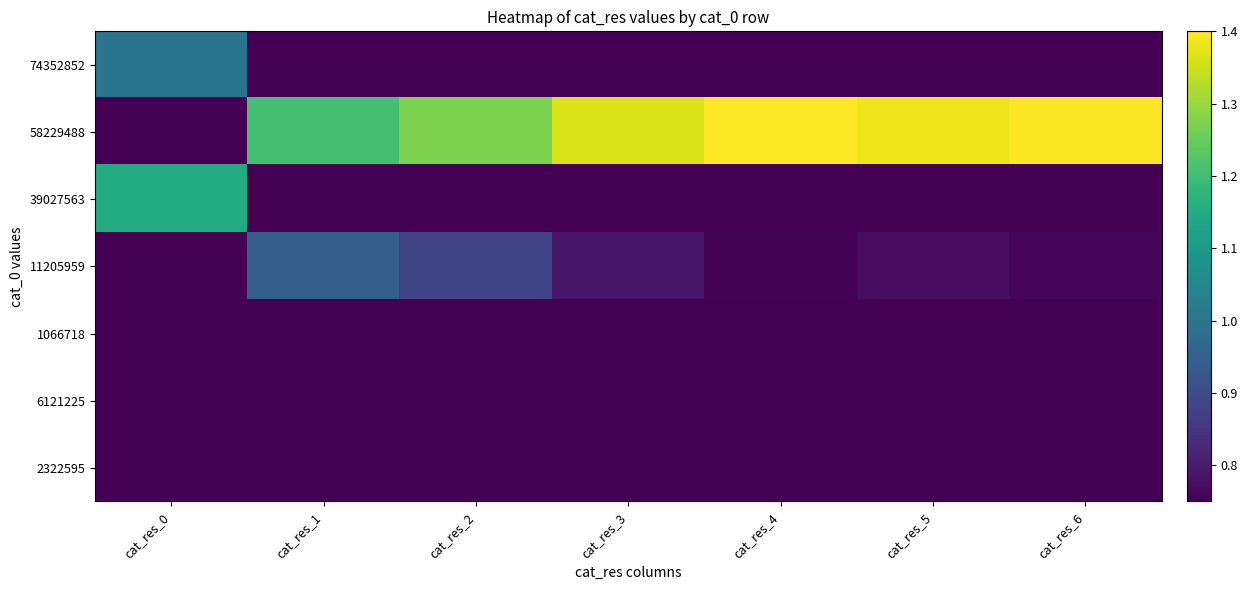

Which series has the largest range (max minus min)?

58229488